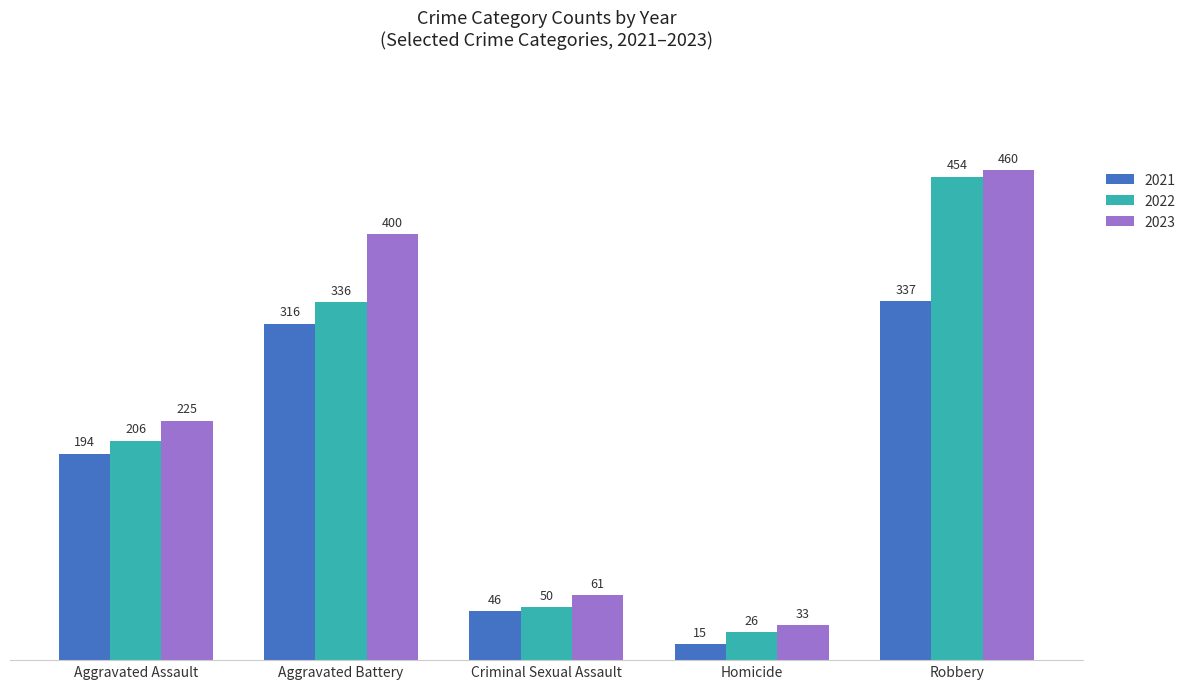

Rank the series by their average value, from lowest to highest.

2021, 2022, 2023